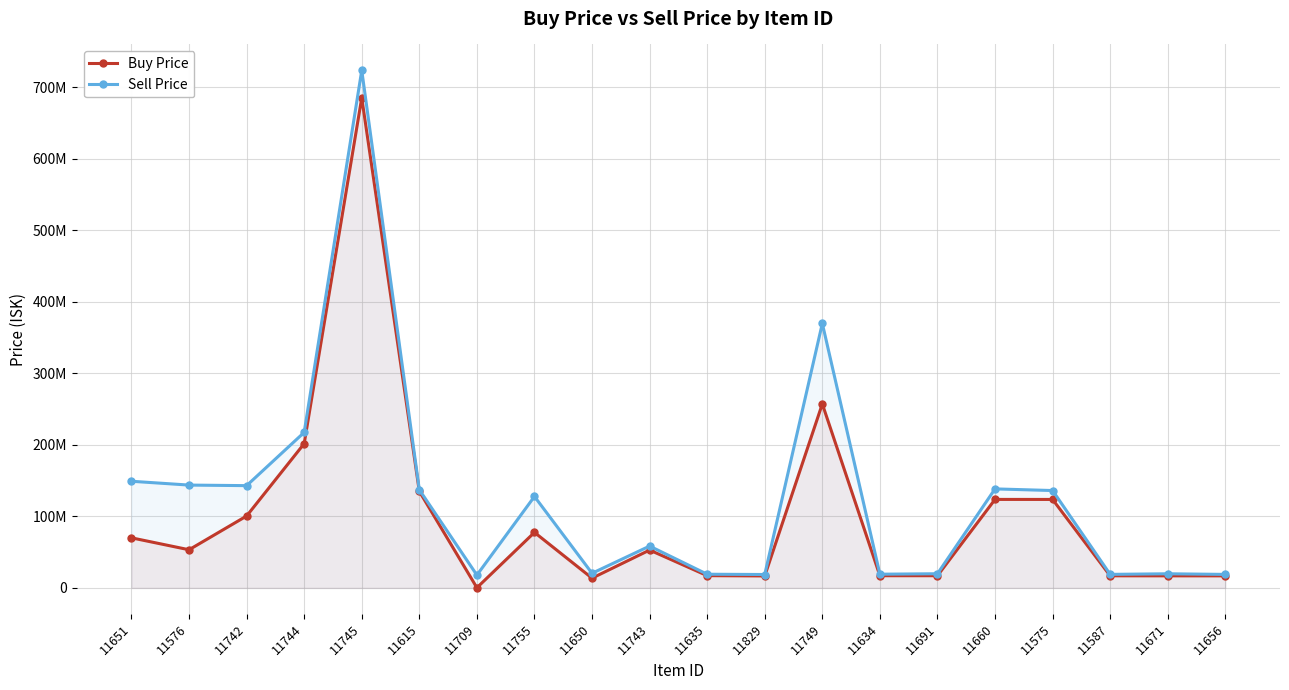

How many interior local valleys does the Sell Price series have?

6